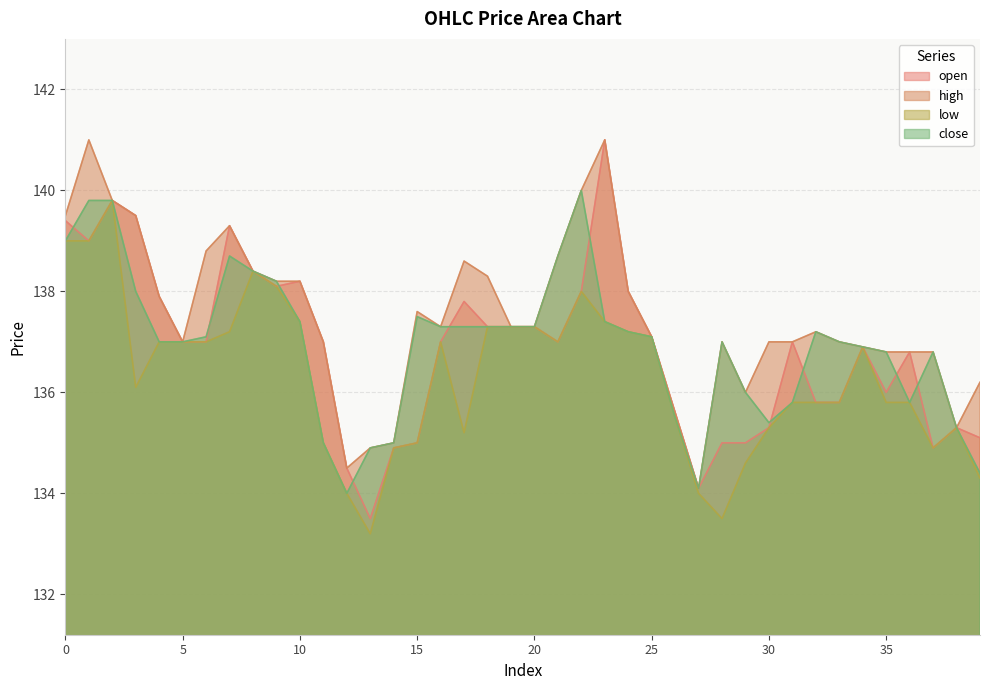

What is the difference between the maximum and minimum values in the open series?

7.5